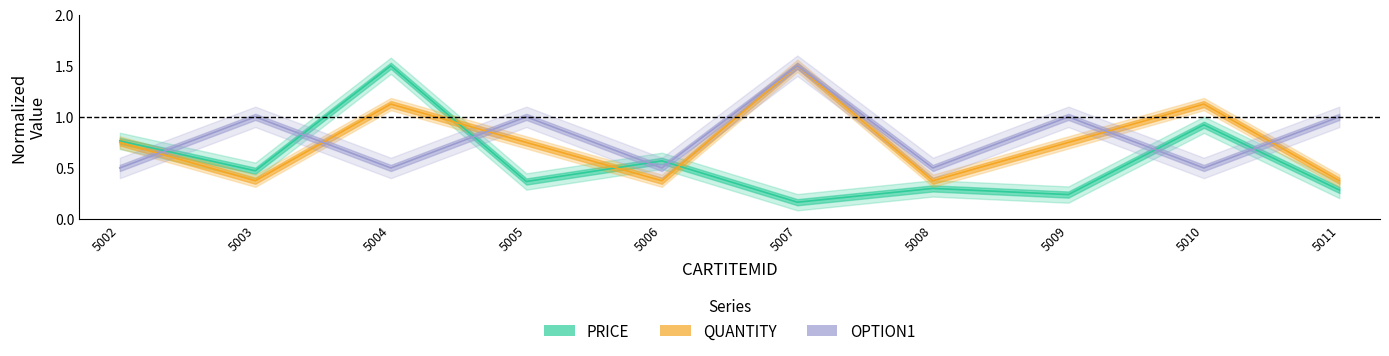

Between 5006 and 5004, which is larger?

5004